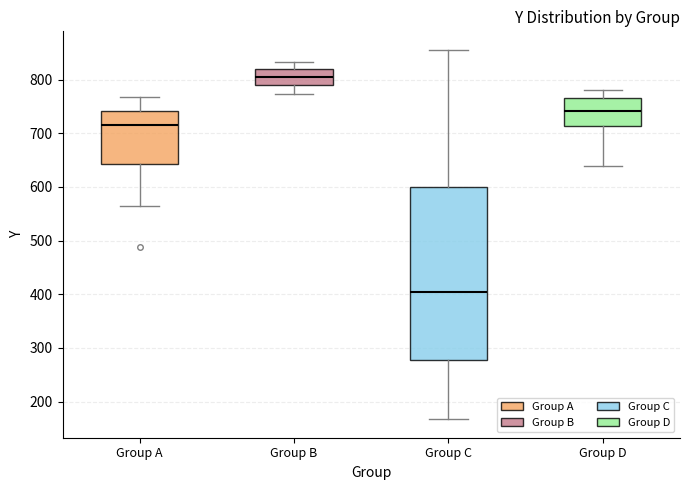

Reading left to right, transcribe this box plot: for each box, give where its median line is, the range the box spans, and where its two whiskers end, as read against the y-axis. The values are not printed on the chart, so give them approximately, as read against the axis.

Group A: median 710, box 640 to 740, whiskers 560 to 770
Group B: median 810, box 790 to 820, whiskers 770 to 830
Group C: median 400, box 280 to 600, whiskers 170 to 860
Group D: median 740, box 710 to 770, whiskers 640 to 780